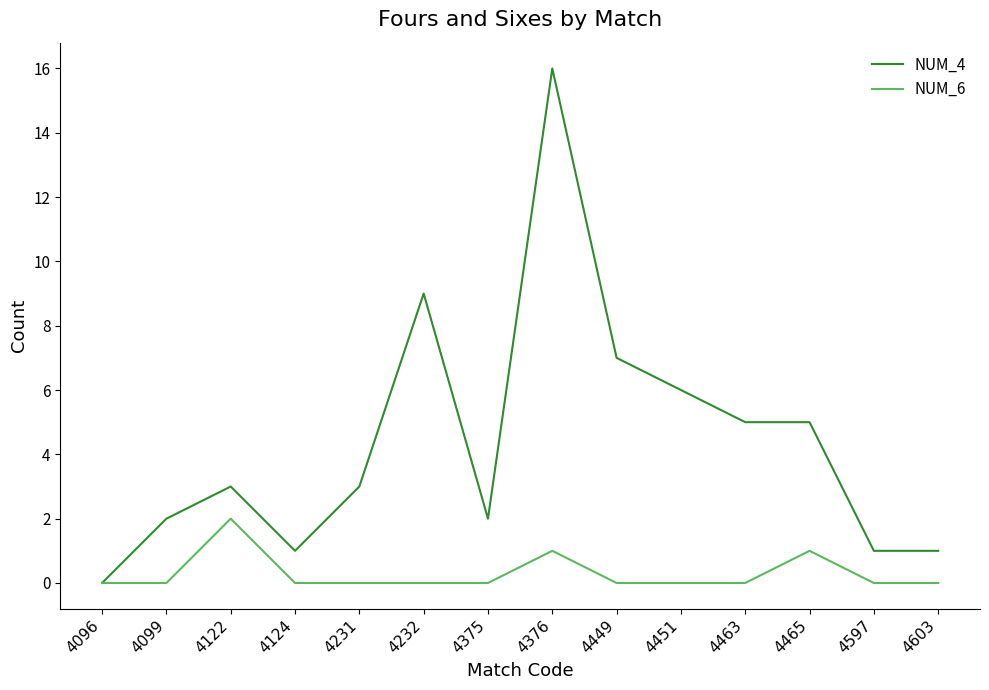

Reading right to left, extract all data points from this chart.

NUM_4: 1	1	5	5	6	7	16	2	9	3	1	3	2	0
NUM_6: 0	0	1	0	0	0	1	0	0	0	0	2	0	0